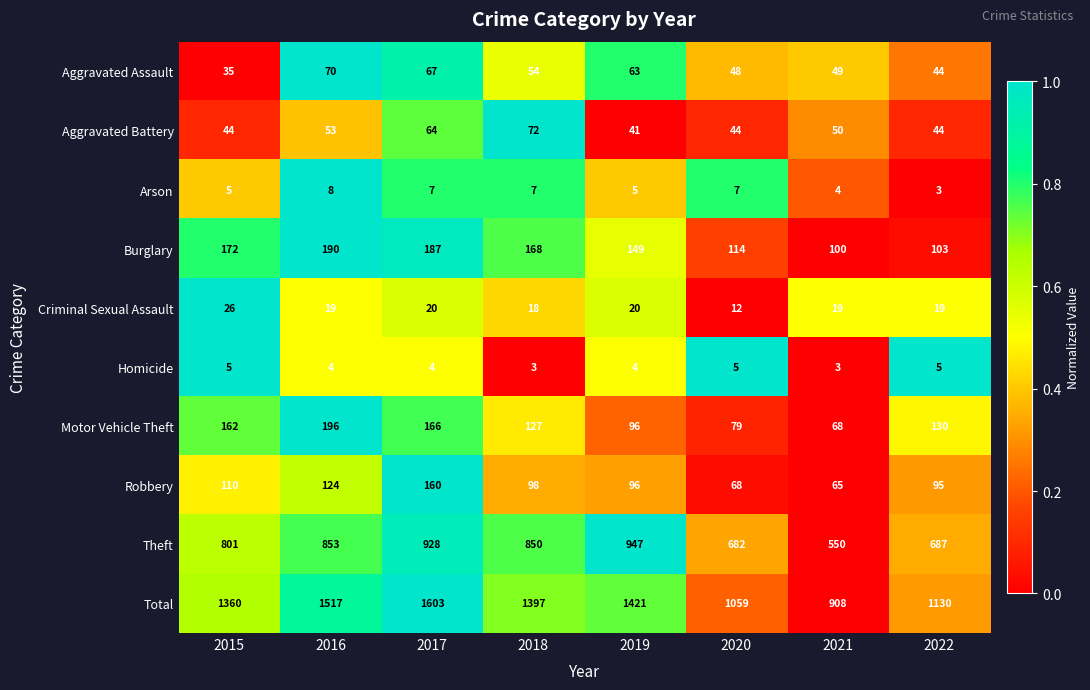

At which category is the sum across all series the highest?

2017